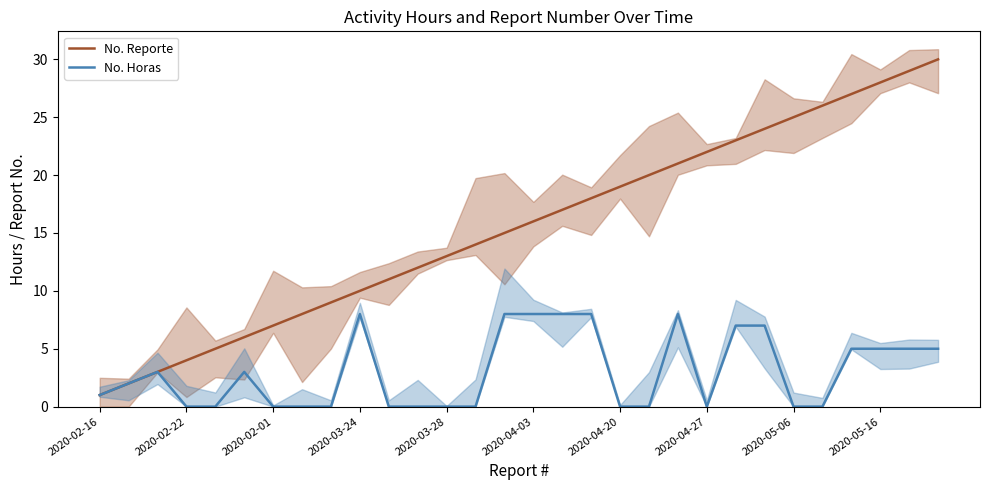

What is the maximum value for No. Horas?

8